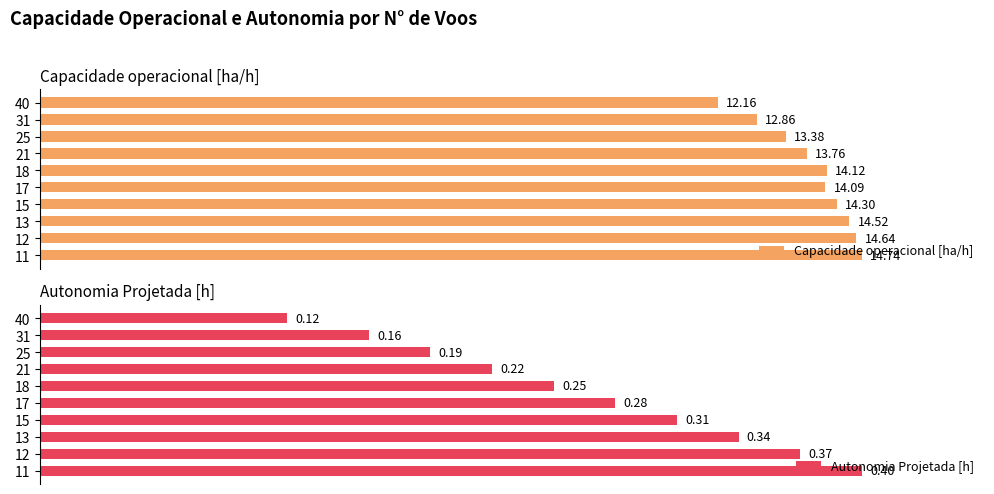

The value of Autonomia Projetada [h] at 25 is 32.8. True or false?

False